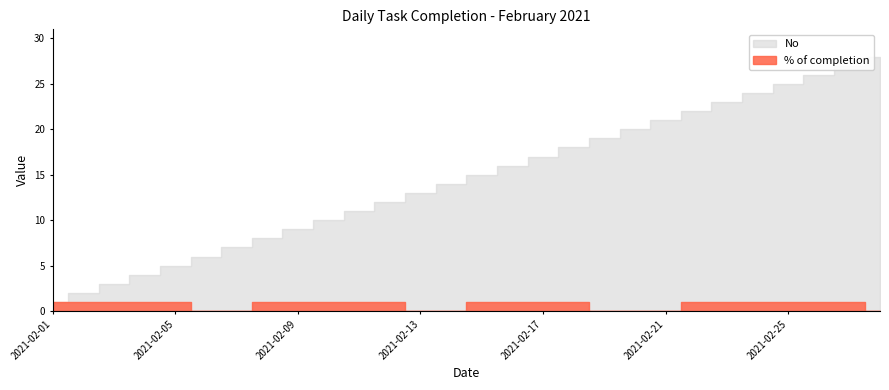

Is the value of No at 2021-02-24 greater than the value of % of completion at 2021-02-10?

Yes